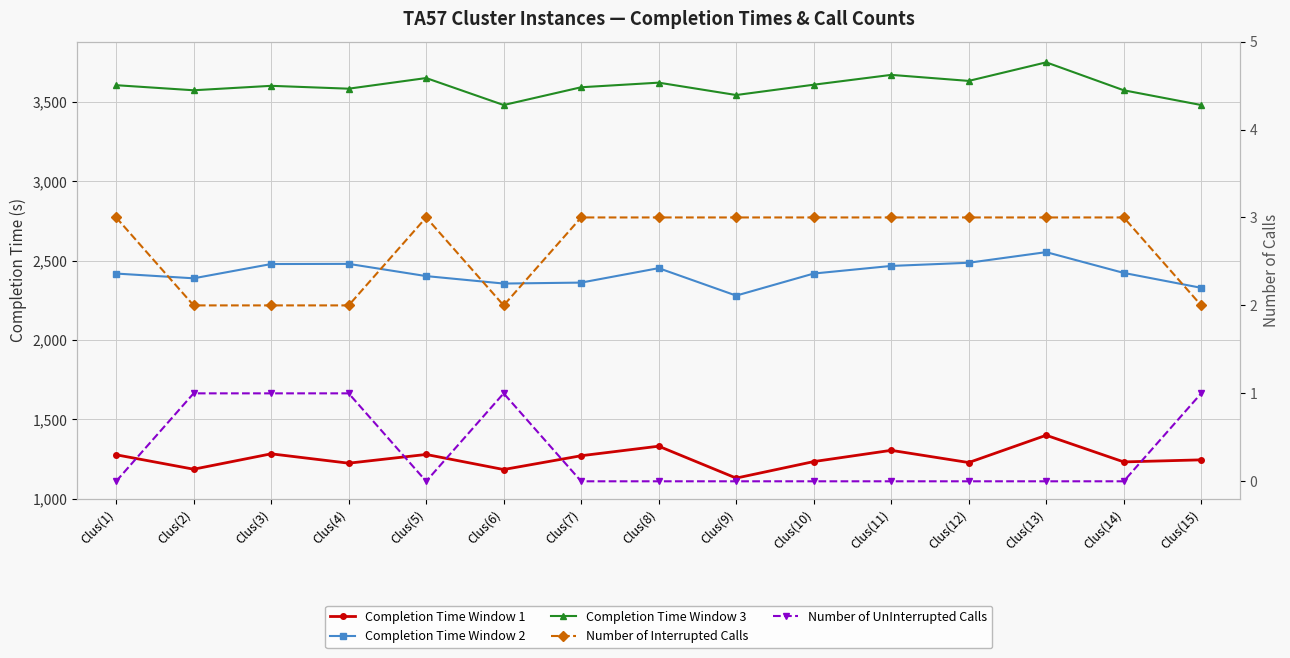

Between Clus(1) and Clus(11), which series saw the biggest shift?

Completion Time Window 3